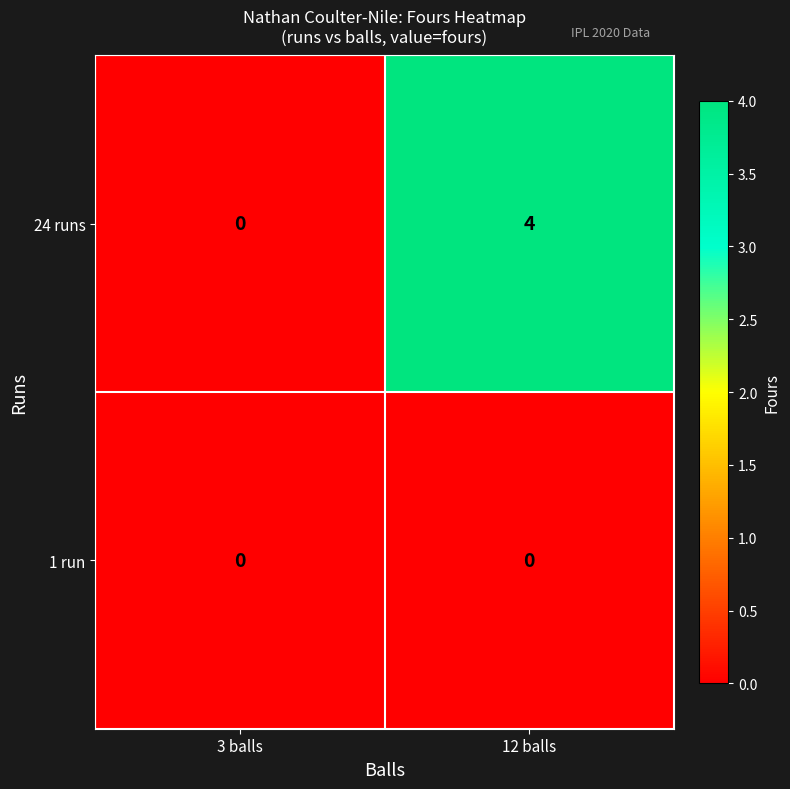

Which label corresponds to the largest value in the chart?

12 balls